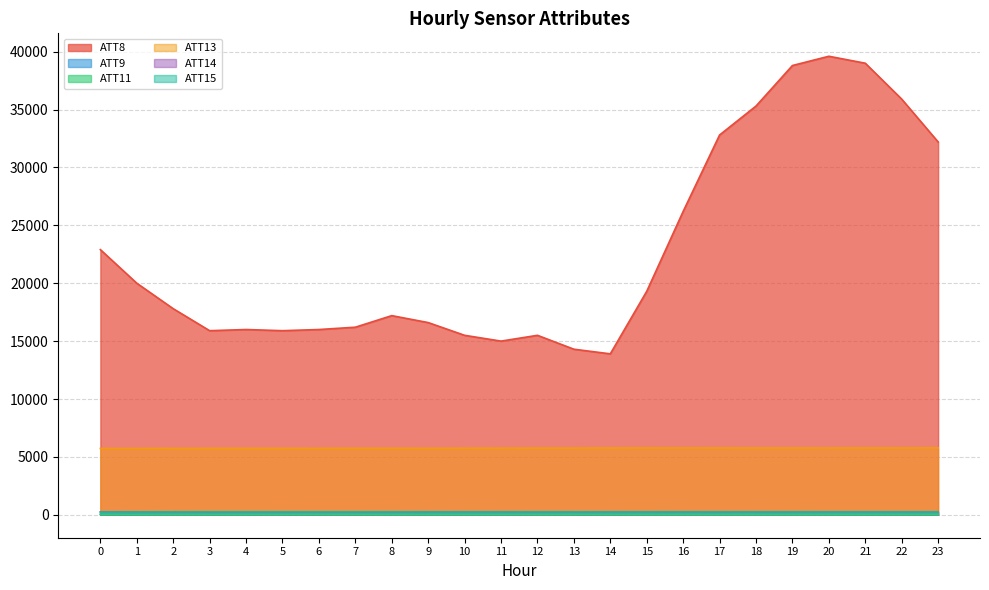

The ATT13 series shows 5775.6 at 15. True or false?

True